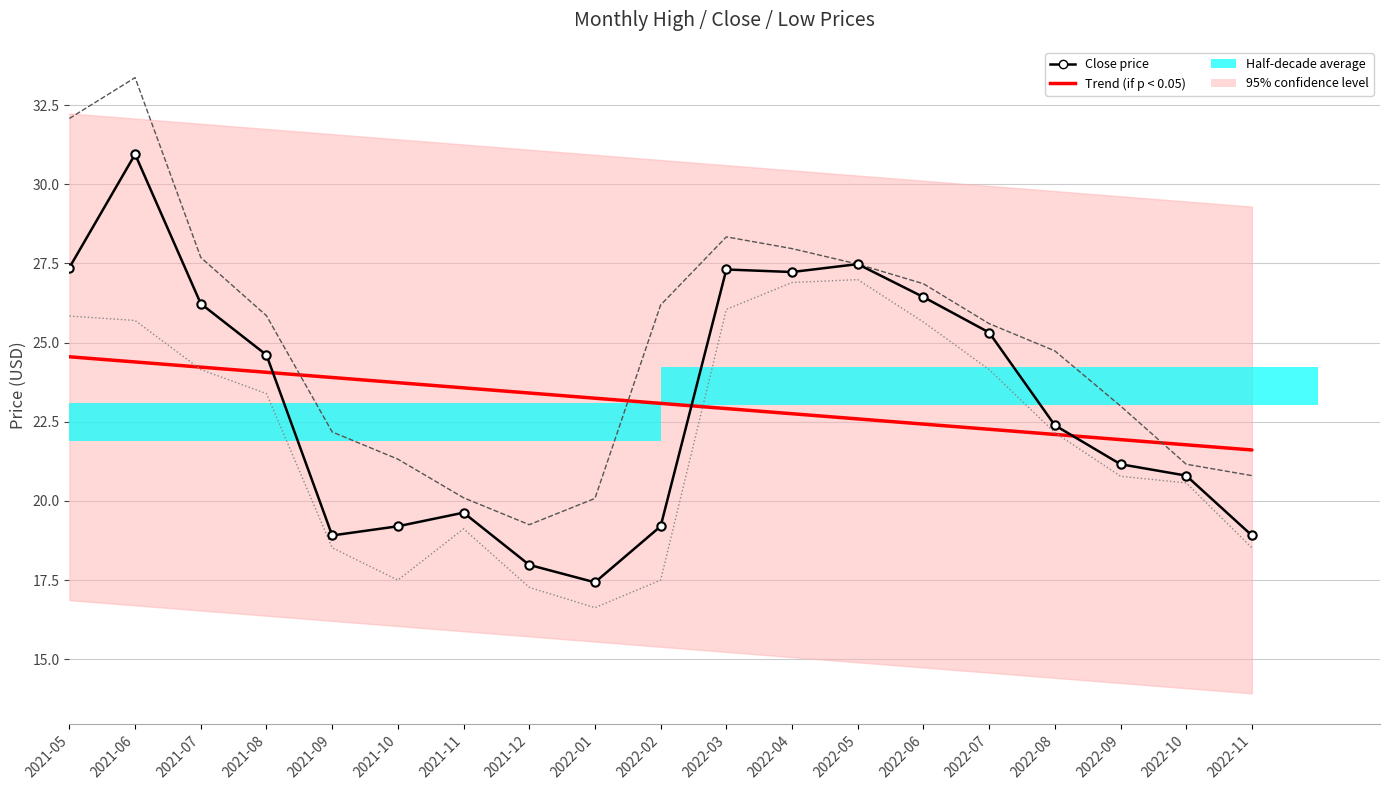

At how many categories does at least one series exceed 18?

19